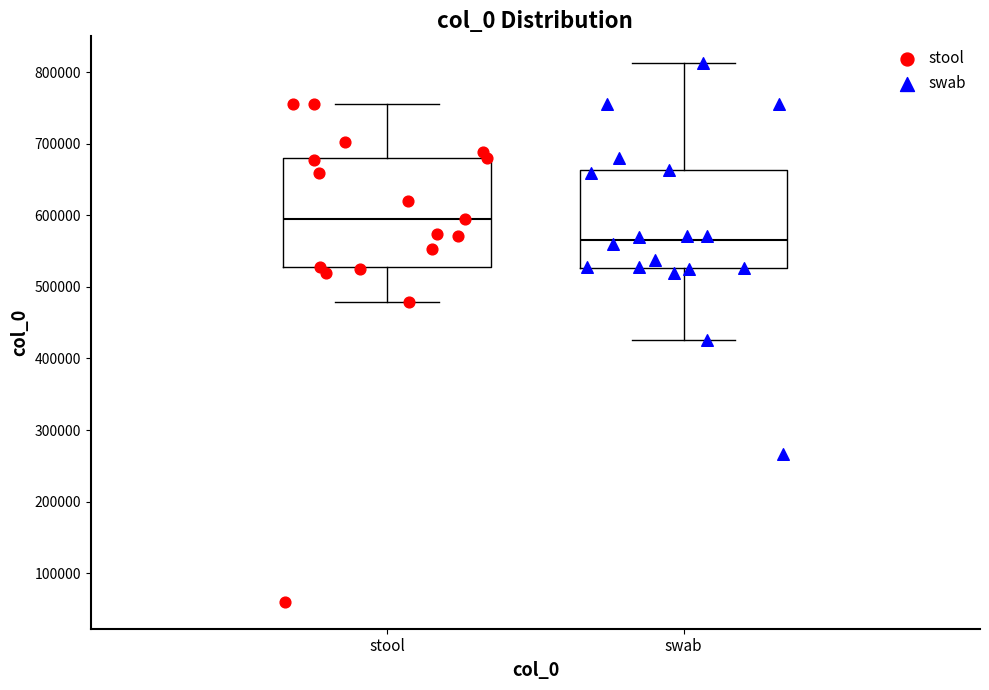

Where does the upper whisker of the box for swab end on the y-axis? The values are not printed on the chart, so give them approximately, as read against the axis.

810000